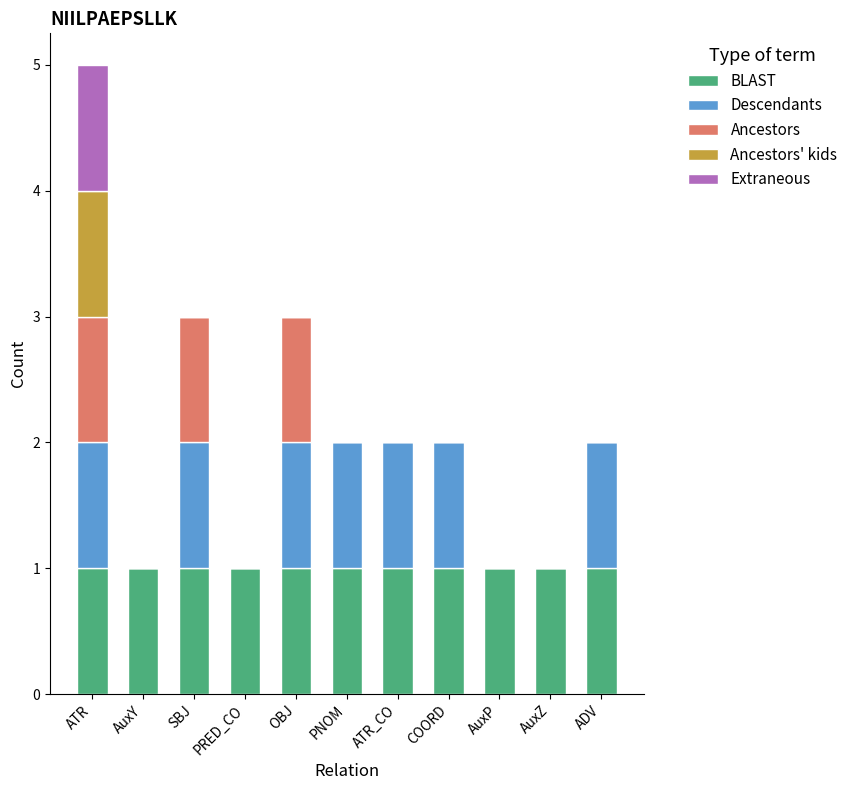

What is the difference between the maximum and minimum values in the Descendants series?

1